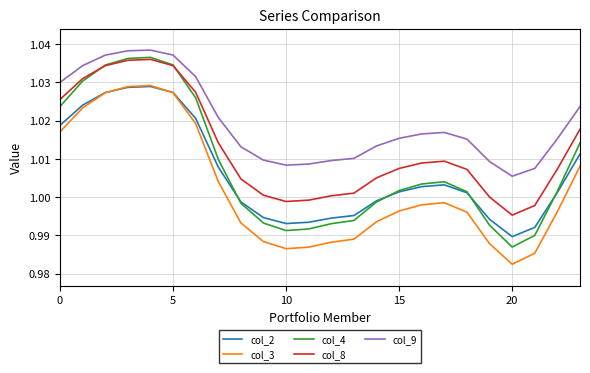

How many interior local valleys does the col_4 series have?

2